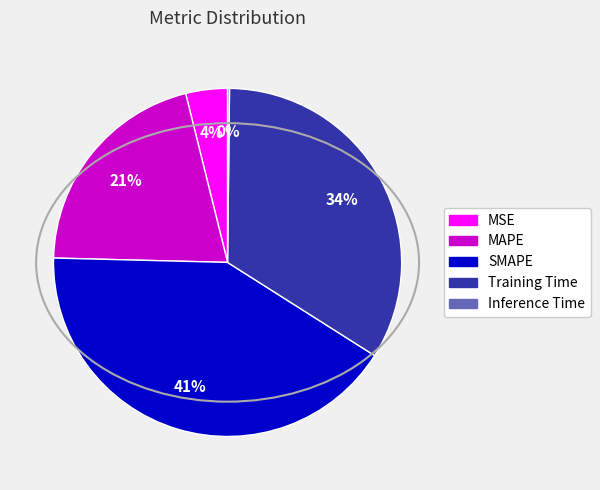

Do Training Time and MSE together represent more than half of the pie?

No